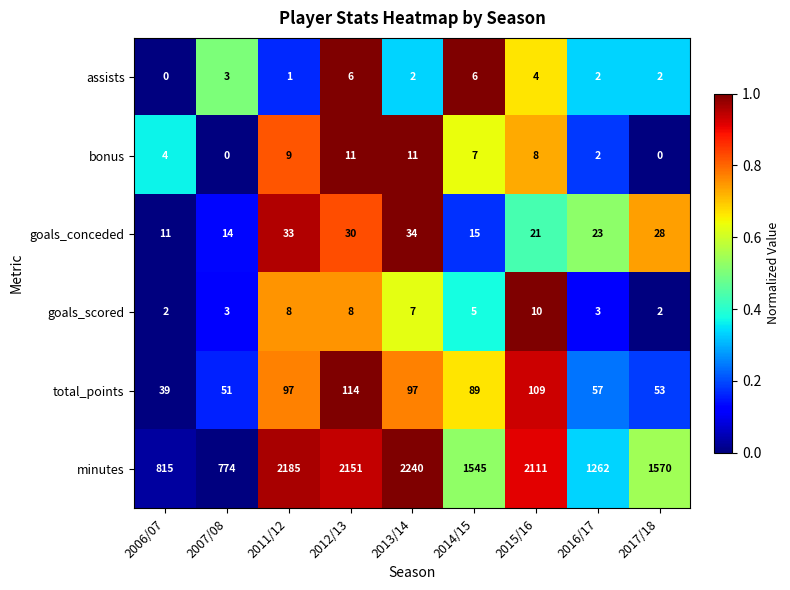

Rank the series at 2015/16 from highest to lowest value.

minutes, total_points, goals_conceded, goals_scored, bonus, assists